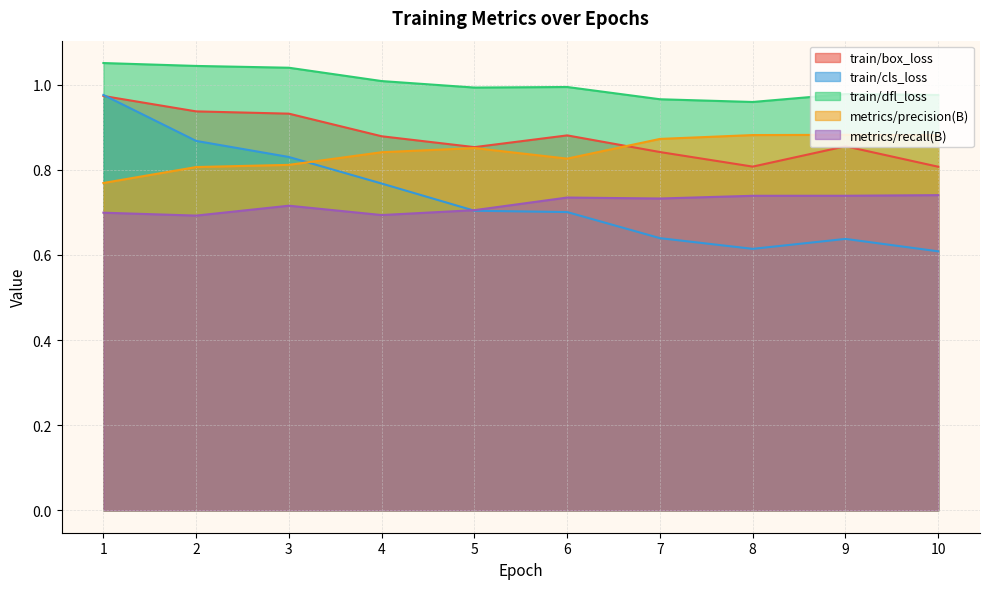

Which has a higher value, 8 or 9?

9